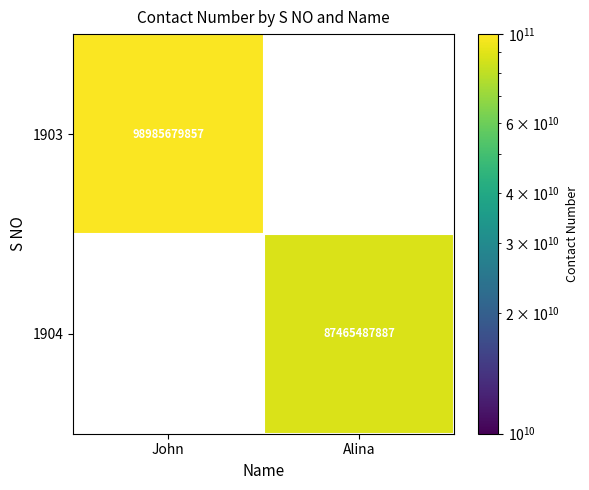

The value of 1904 at Alina is 87465487887. True or false?

True